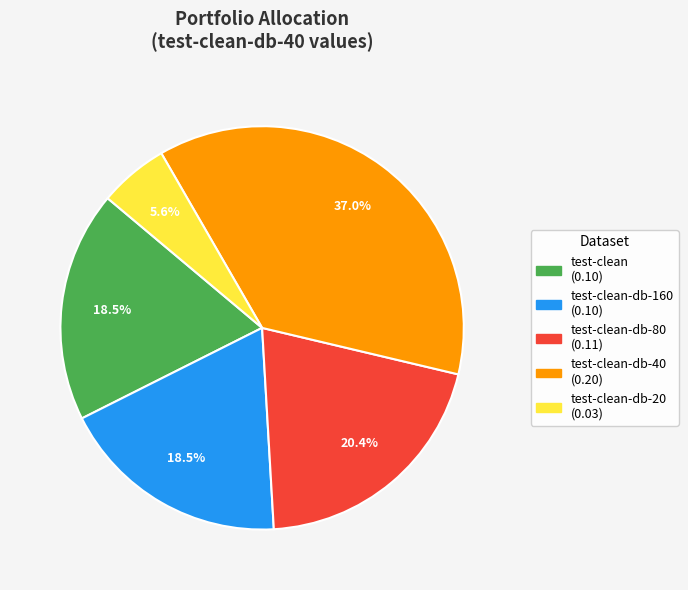

Does any single category account for the majority?

No